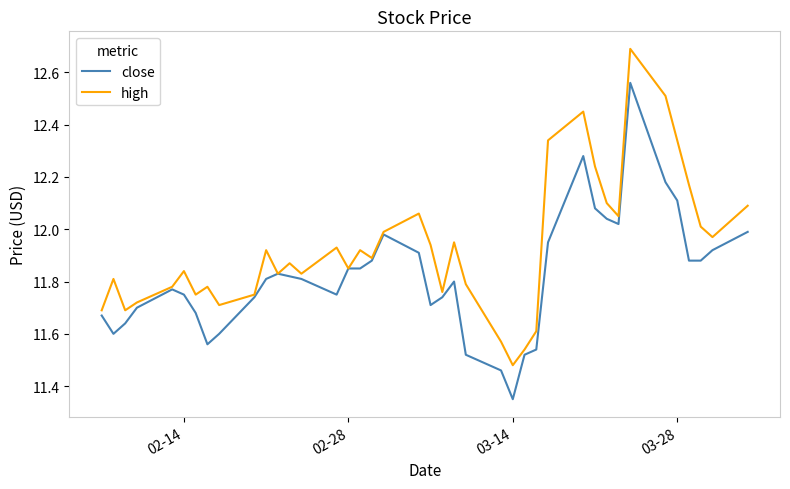

What are all the series names shown in the legend?

close, high